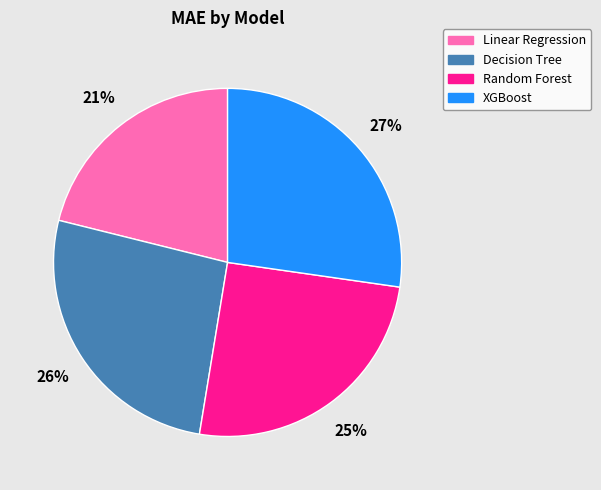

How many slices are in this pie chart?

4